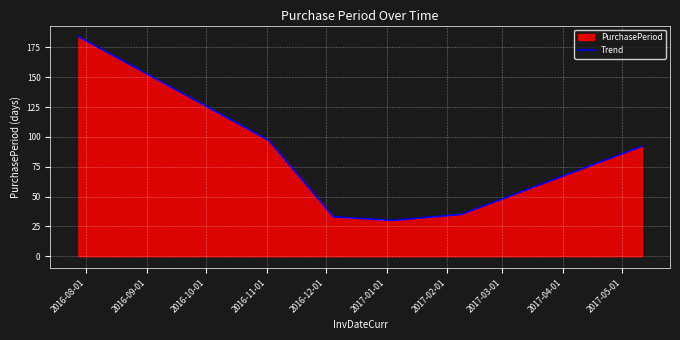

What is the difference between the second highest and second lowest values?

64